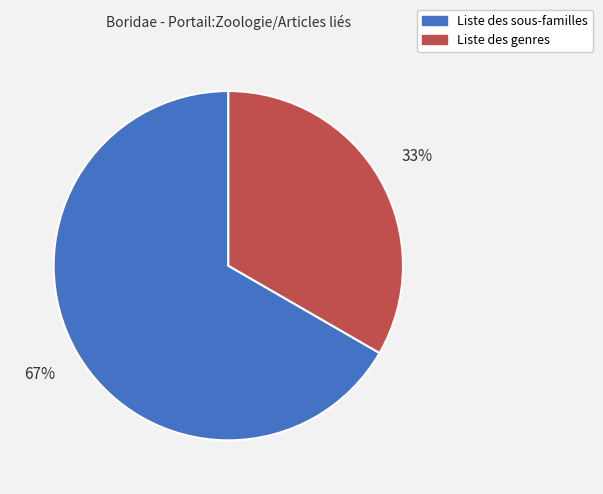

The Liste des genres slice represents 20% of the pie. True or false?

False